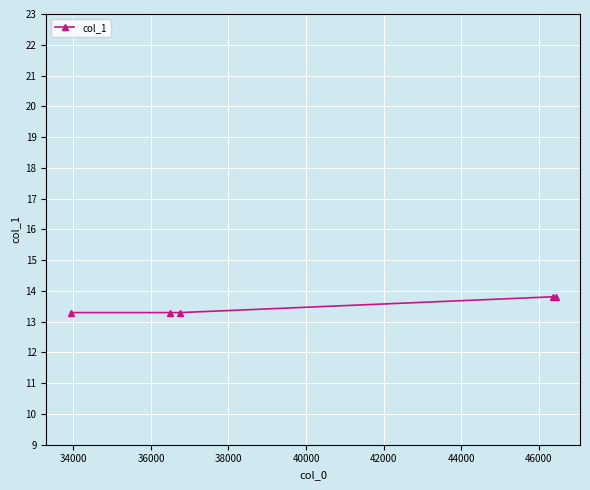

What is the difference between the maximum and second lowest values?

0.5